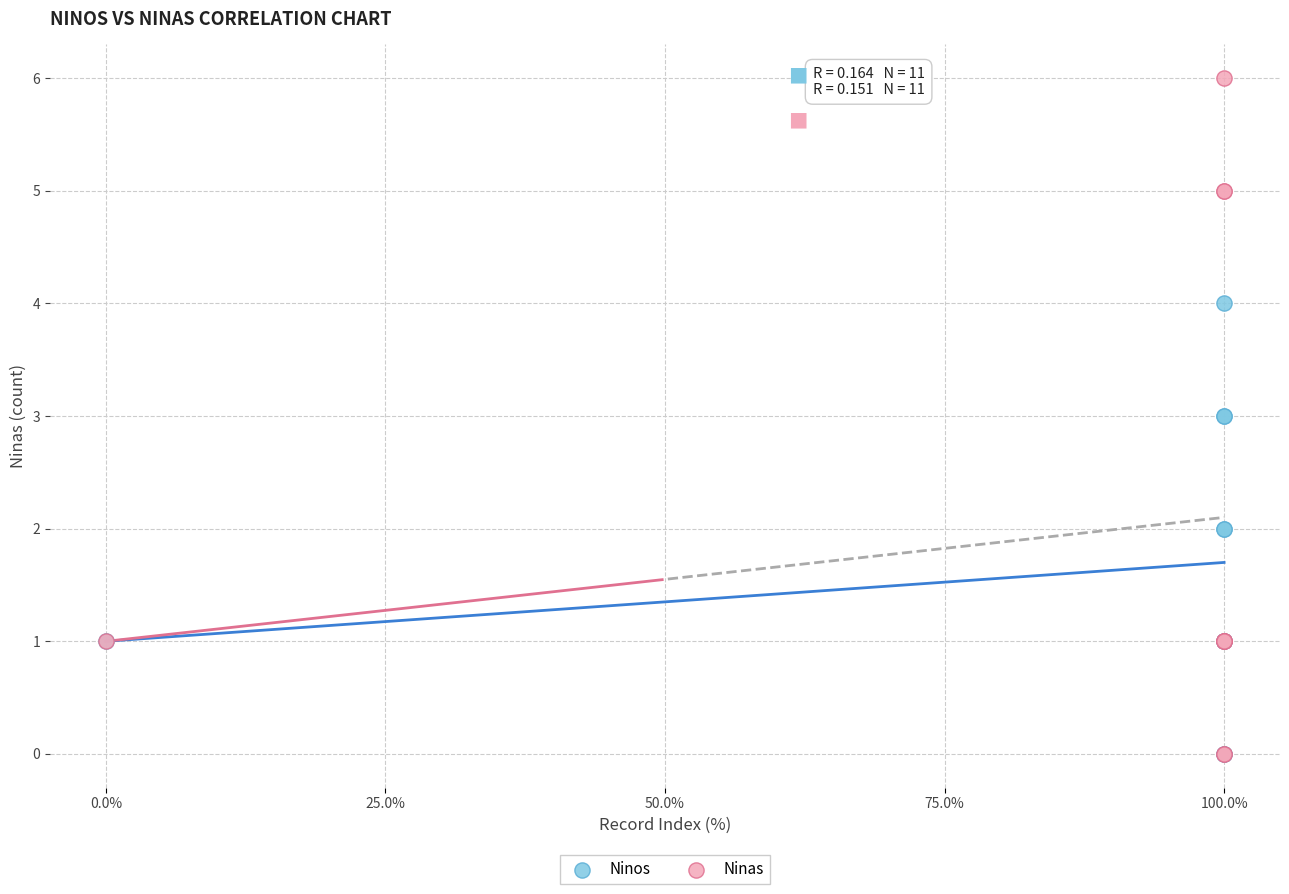

What are all the series names shown in the legend?

Ninos, Ninas